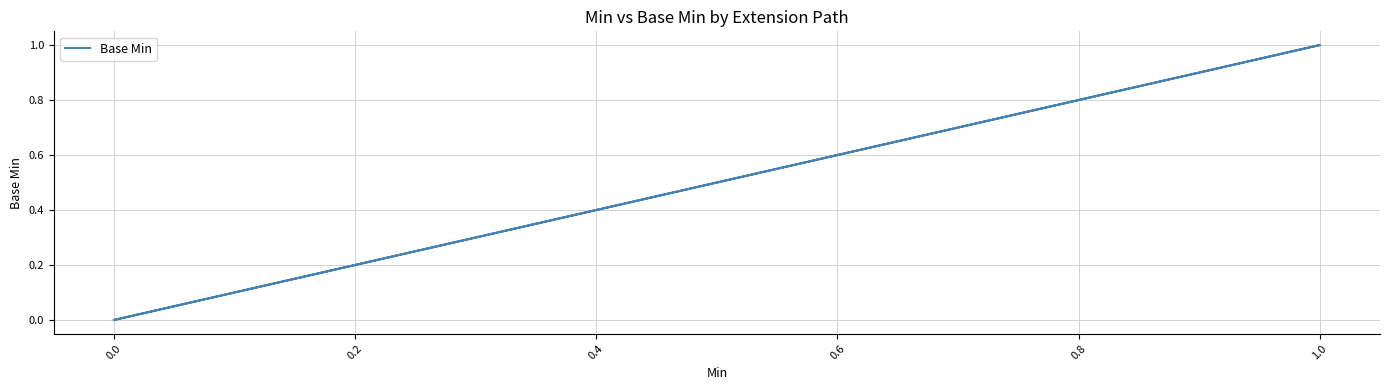

What is the greatest value displayed?

1